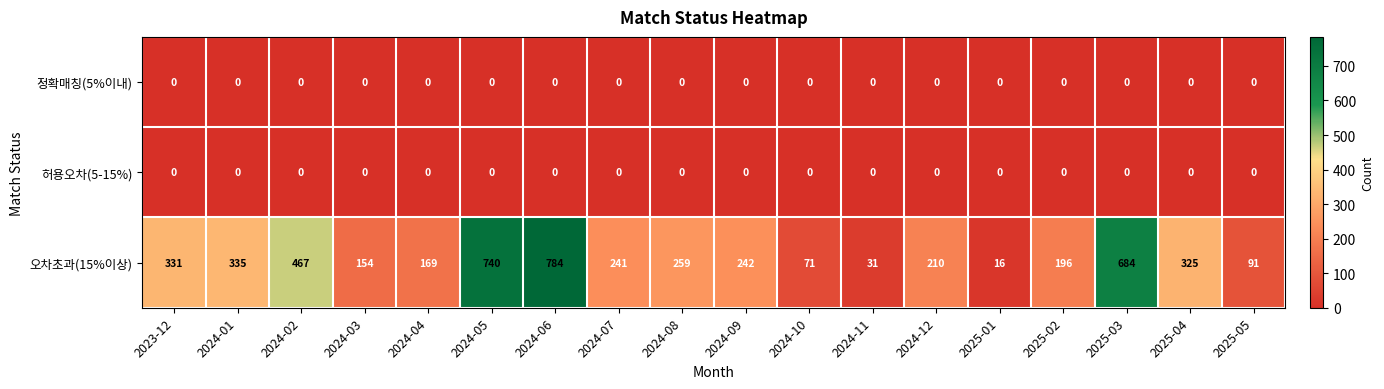

Between 2024-03 and 2024-12, which series saw the biggest shift?

오차초과(15%이상)